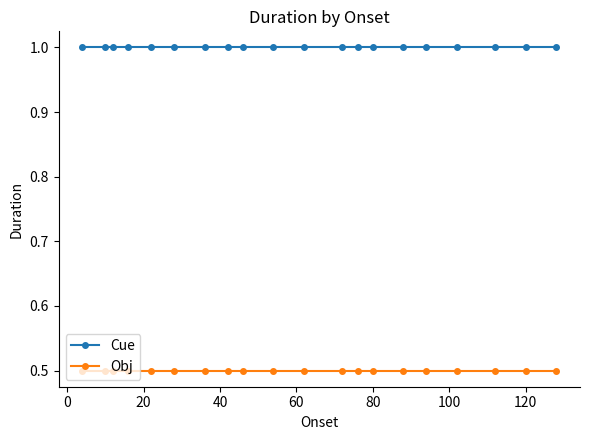

What is the average value of the Cue series?

1.0